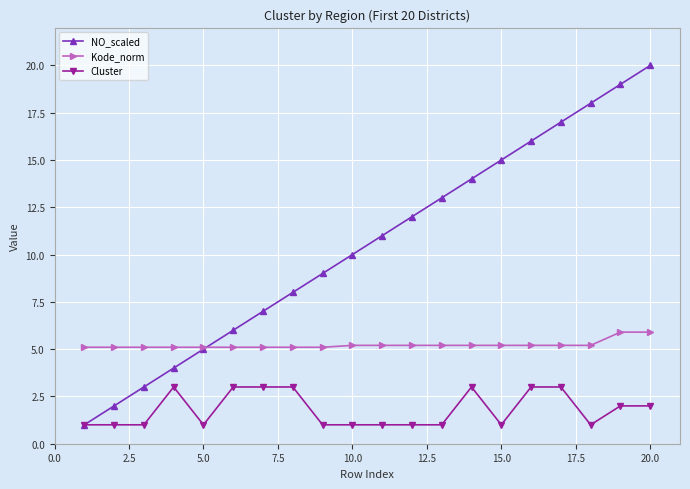

Reading left to right, list all the values displayed in this chart.

NO_scaled: 1.0	2.0	3.0	4.0	5.0	6.0	7.0	8.0	9.0	10.0	11.0	12.0	13.0	14.0	15.0	16.0	17.0	18.0	19.0	20.0
Kode_norm: 5.1	5.1	5.1	5.1	5.1	5.1	5.1	5.1	5.1	5.2	5.2	5.2	5.2	5.2	5.2	5.2	5.2	5.2	5.9	5.9
Cluster: 1.0	1.0	1.0	3.0	1.0	3.0	3.0	3.0	1.0	1.0	1.0	1.0	1.0	3.0	1.0	3.0	3.0	1.0	2.0	2.0